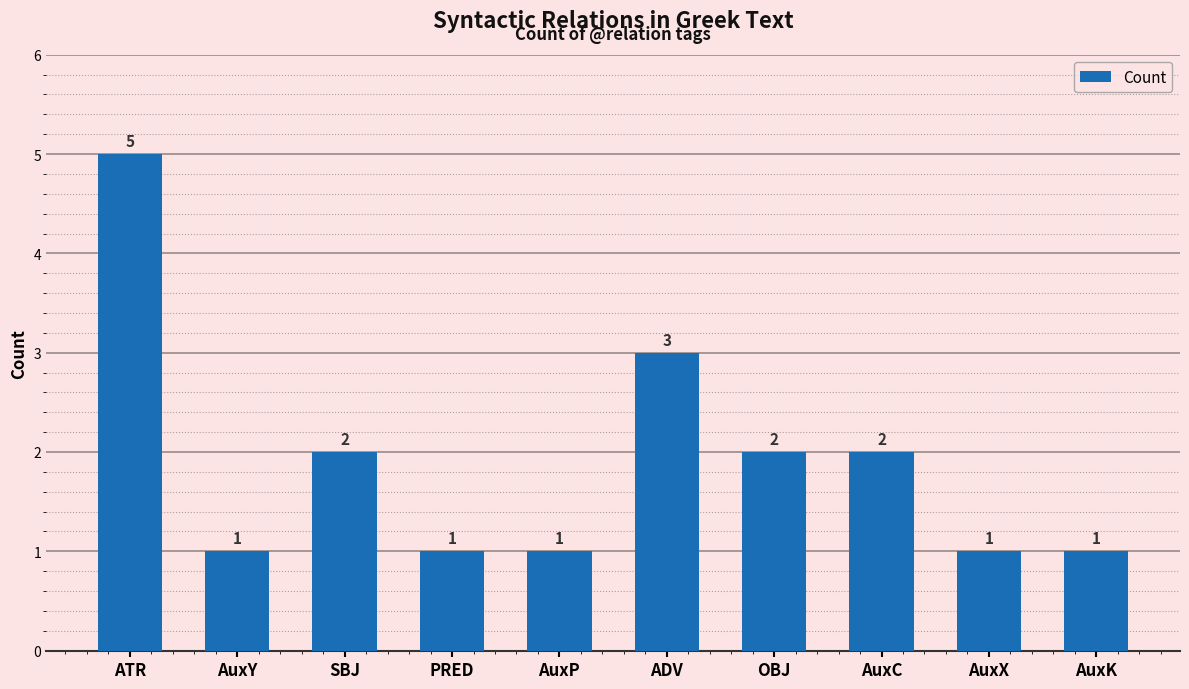

Reading right to left, what are all the values shown in this chart?

1	1	2	2	3	1	1	2	1	5